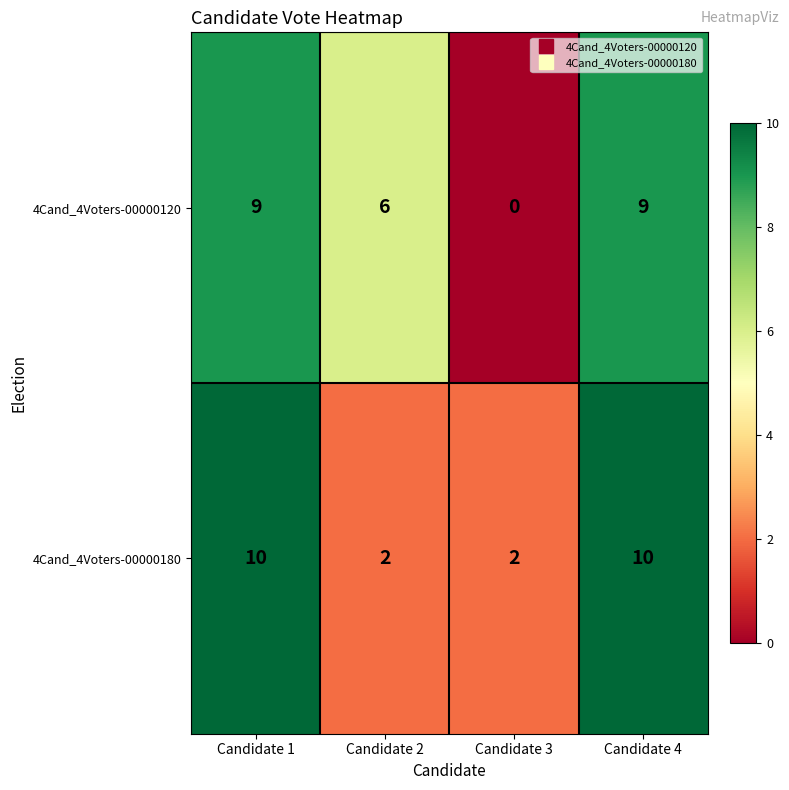

What is the sum of all 4Cand_4Voters-00000180 values?

24